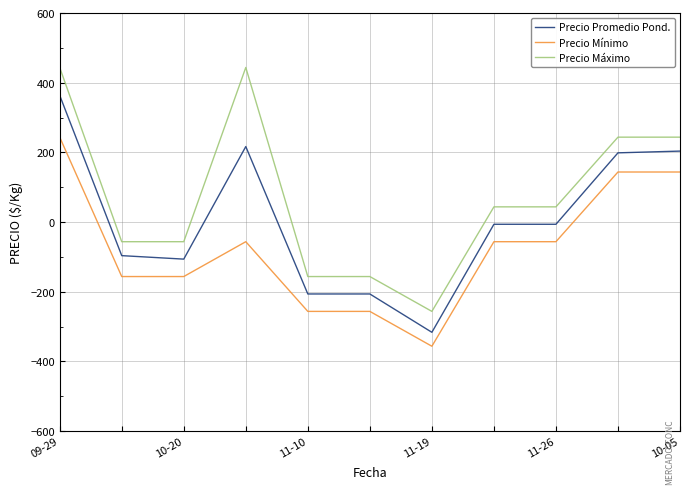

True or false: Precio Mínimo and Precio Promedio Pond. intersect in this chart.

False